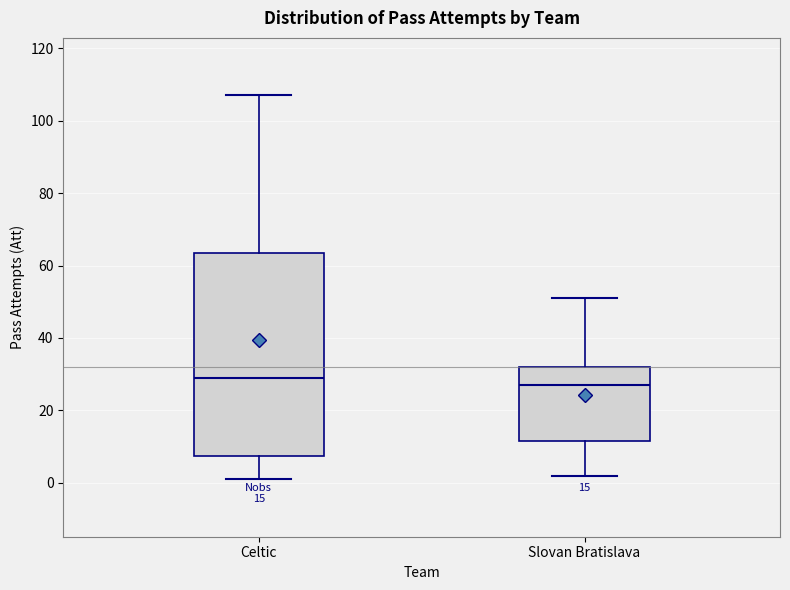

Which box's median line is the highest?

Celtic